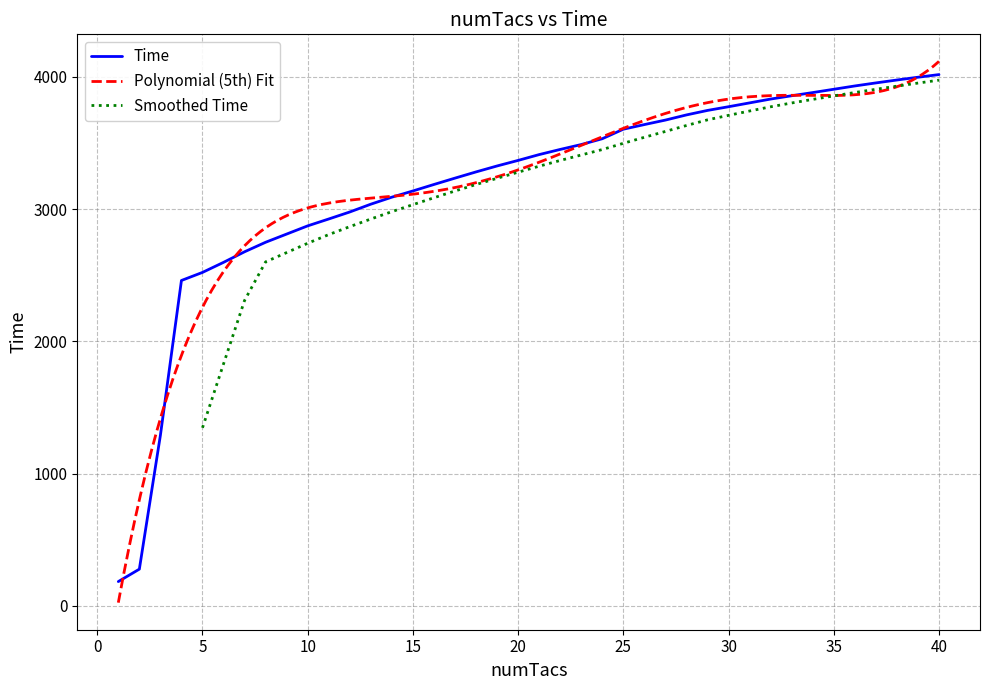

At which label does the data first exceed 3412?

22